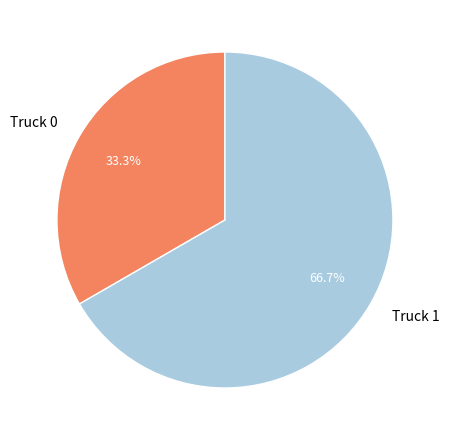

Which category has the smallest portion of the pie?

Truck 0